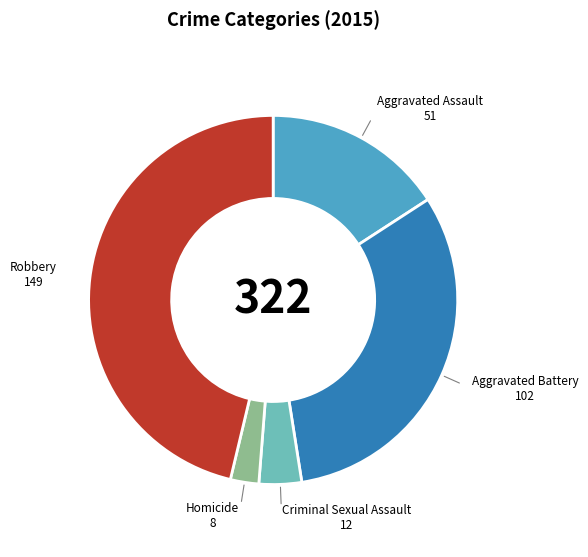

Is there a majority slice in this chart?

No